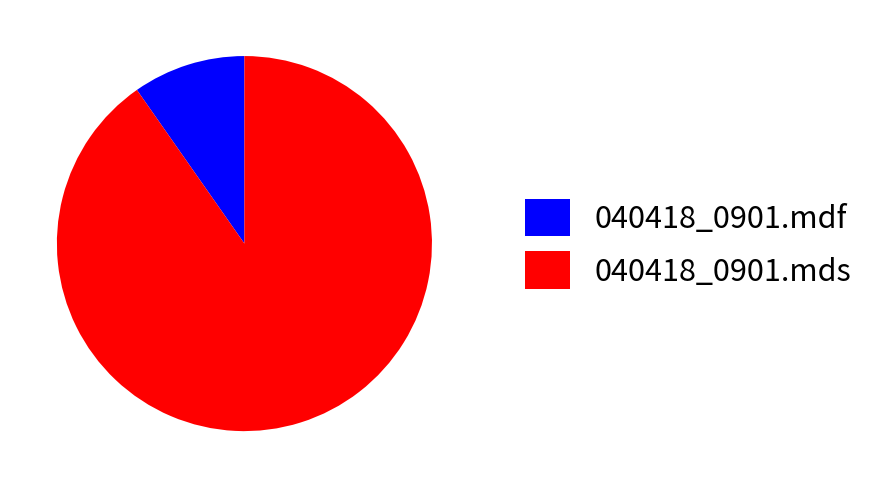

Is the sum of 040418_0901.mds and 040418_0901.mdf greater than half?

Yes